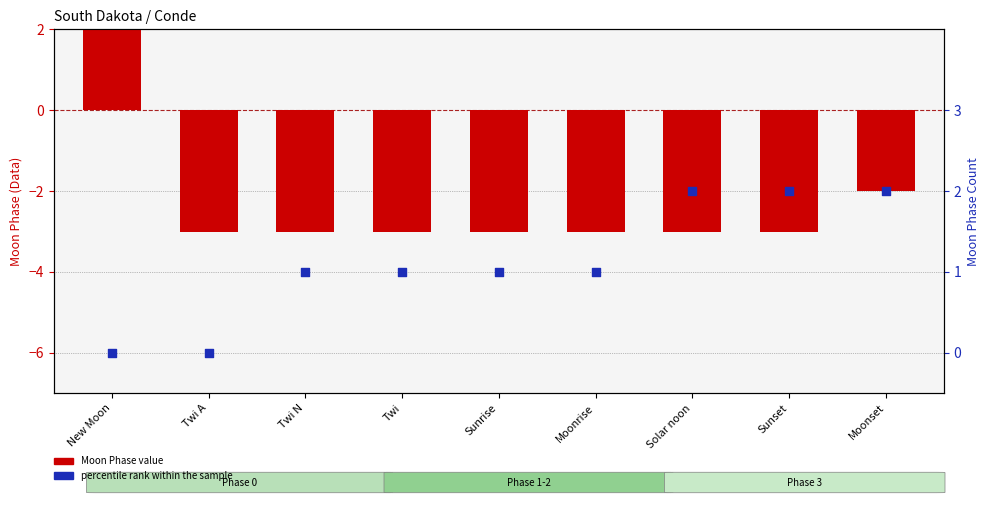

At which category is the sum across all series the highest?

New Moon